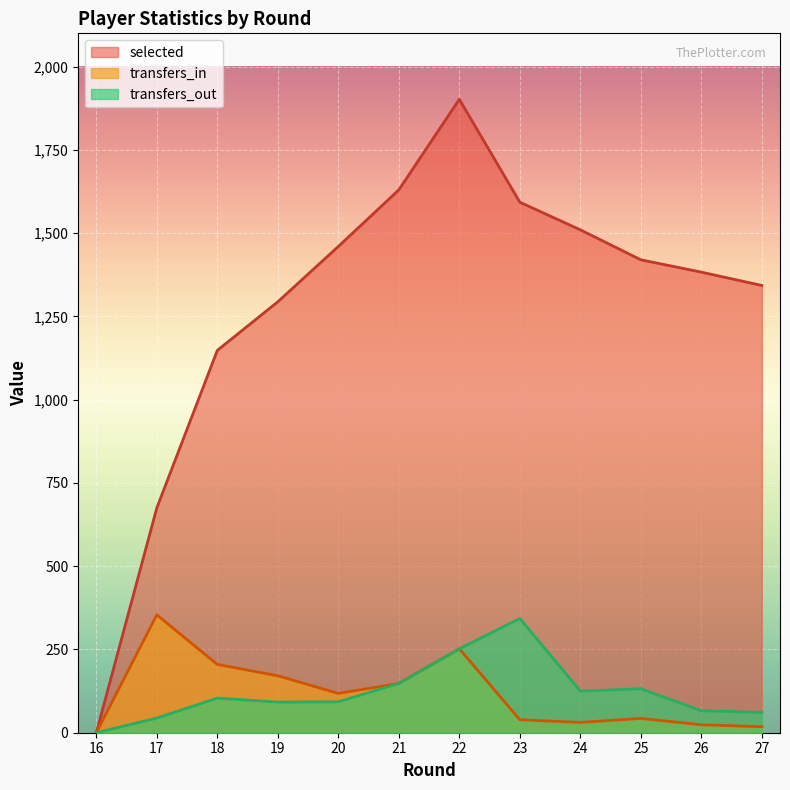

How many lines are shown in the chart?

3